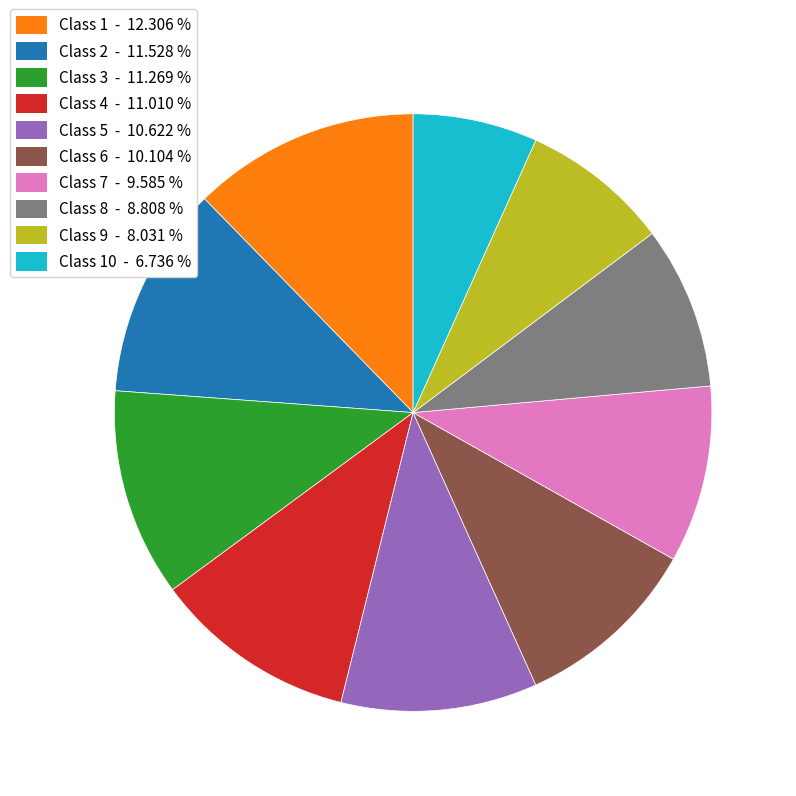

Is there a majority slice in this chart?

No